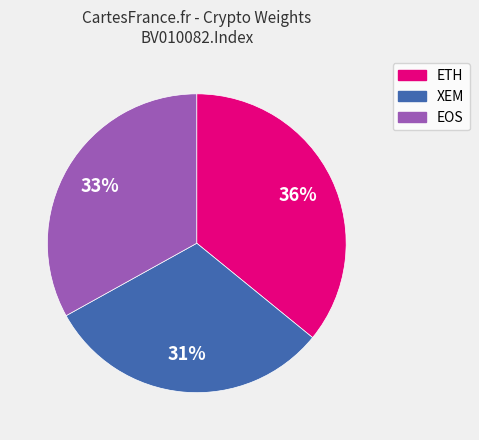

The EOS slice represents 24% of the pie. True or false?

False